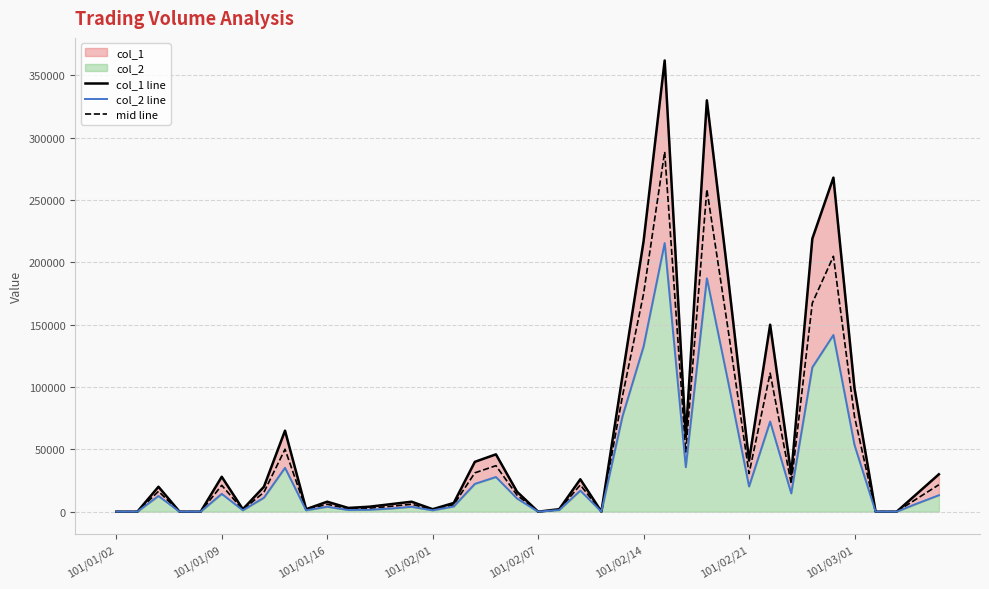

True or false: mid line and col_2 line cross at least once.

False